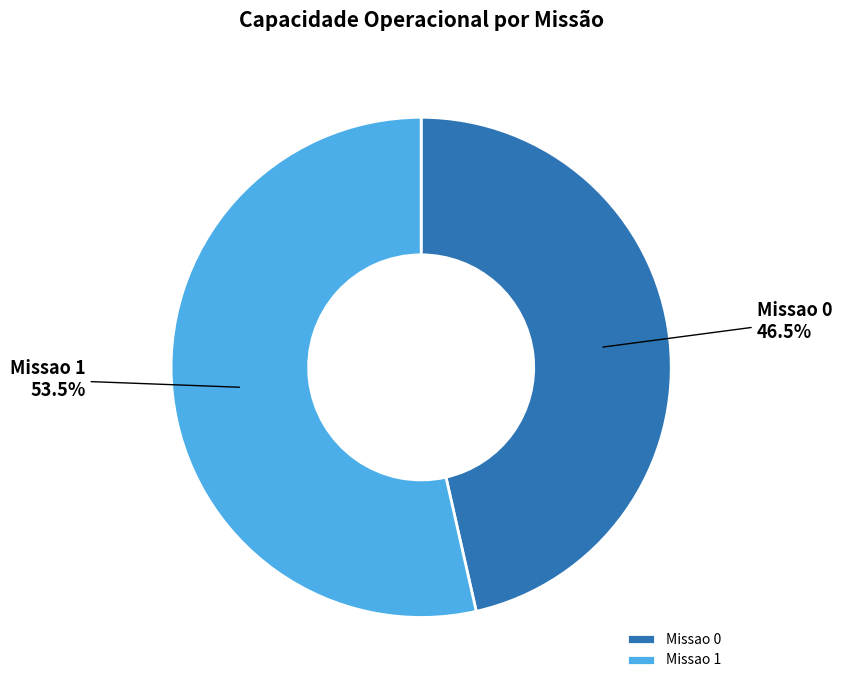

How much of the chart is everything except Missao 0?

53.5%